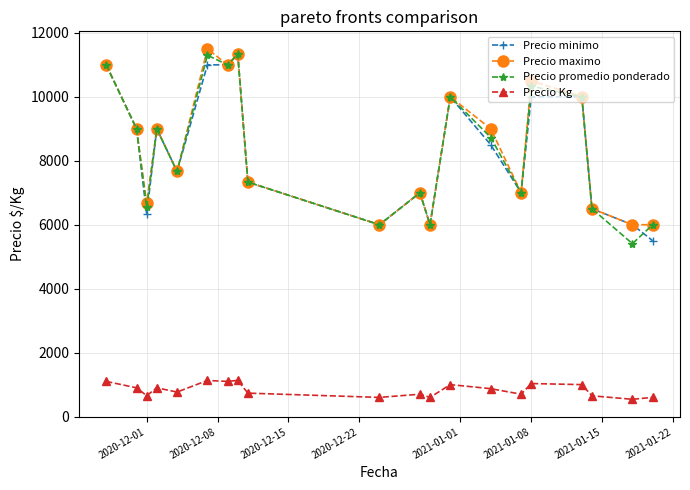

At how many categories does at least one series exceed 3669?

20